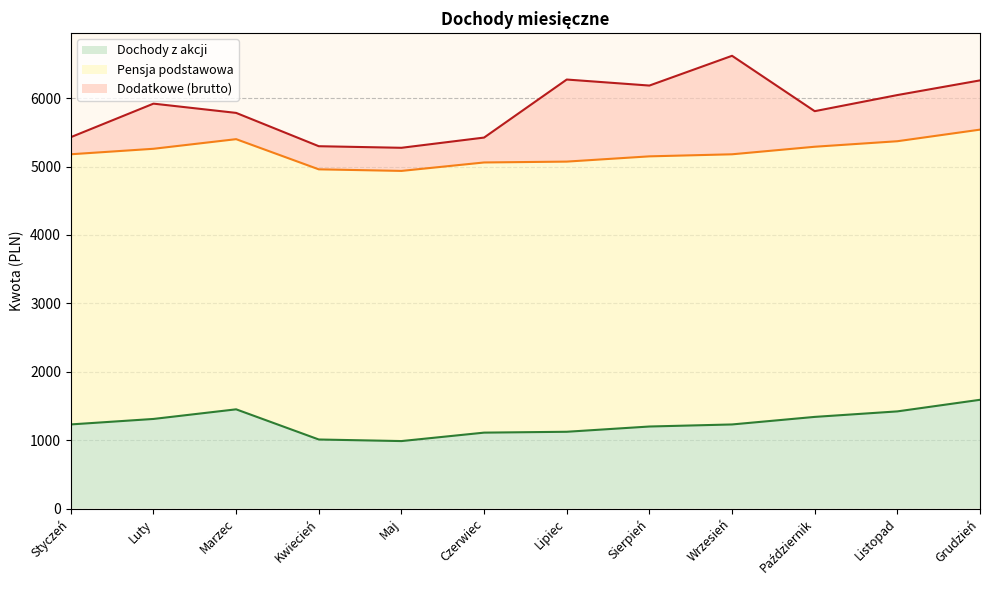

What is the sum of the Dodatkowe (brutto) values at Listopad and Luty?

1335.0